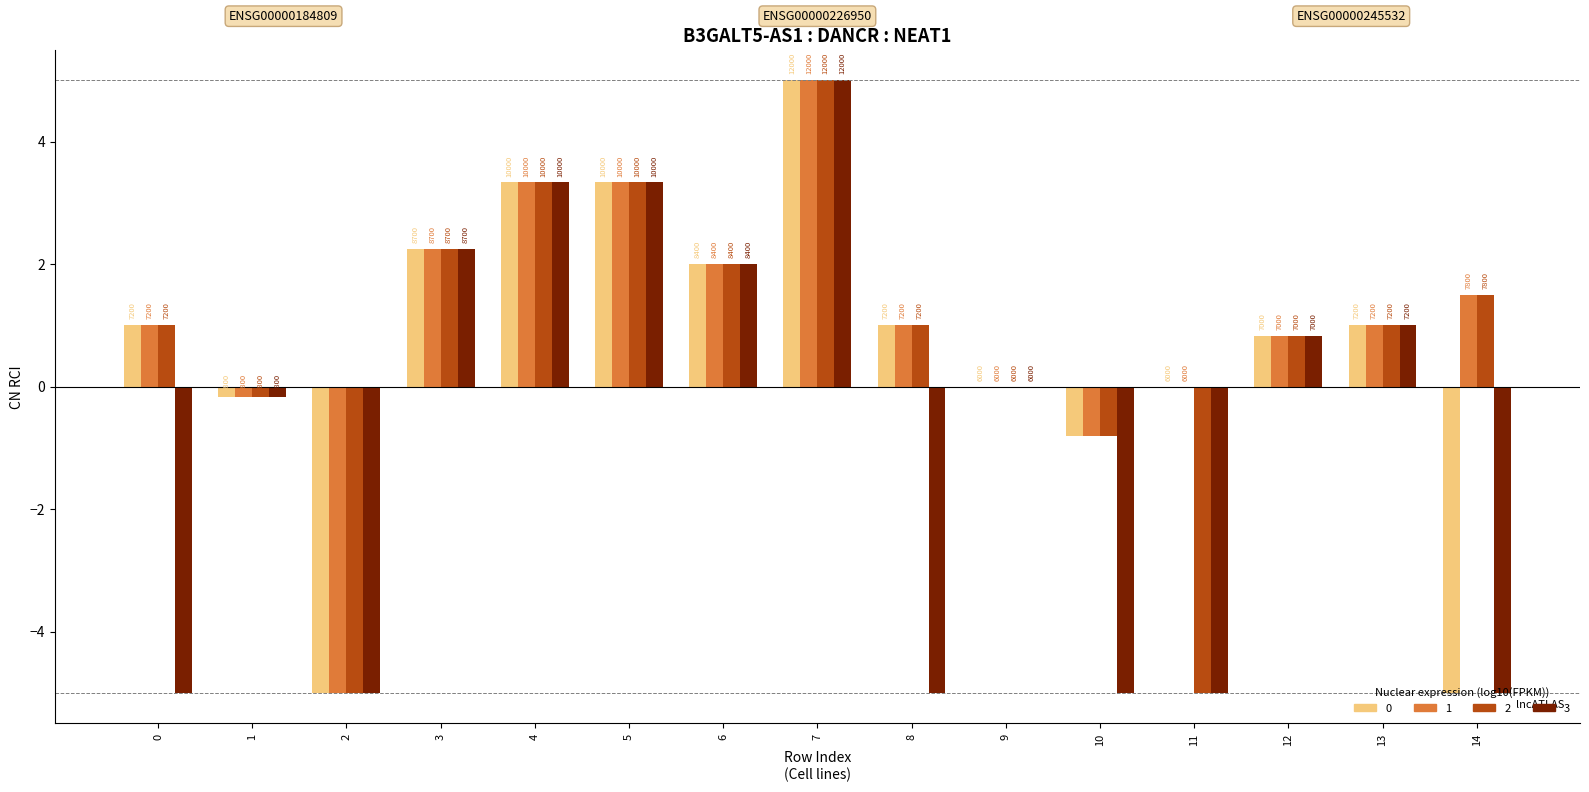

What is the smallest value displayed?

-5.0